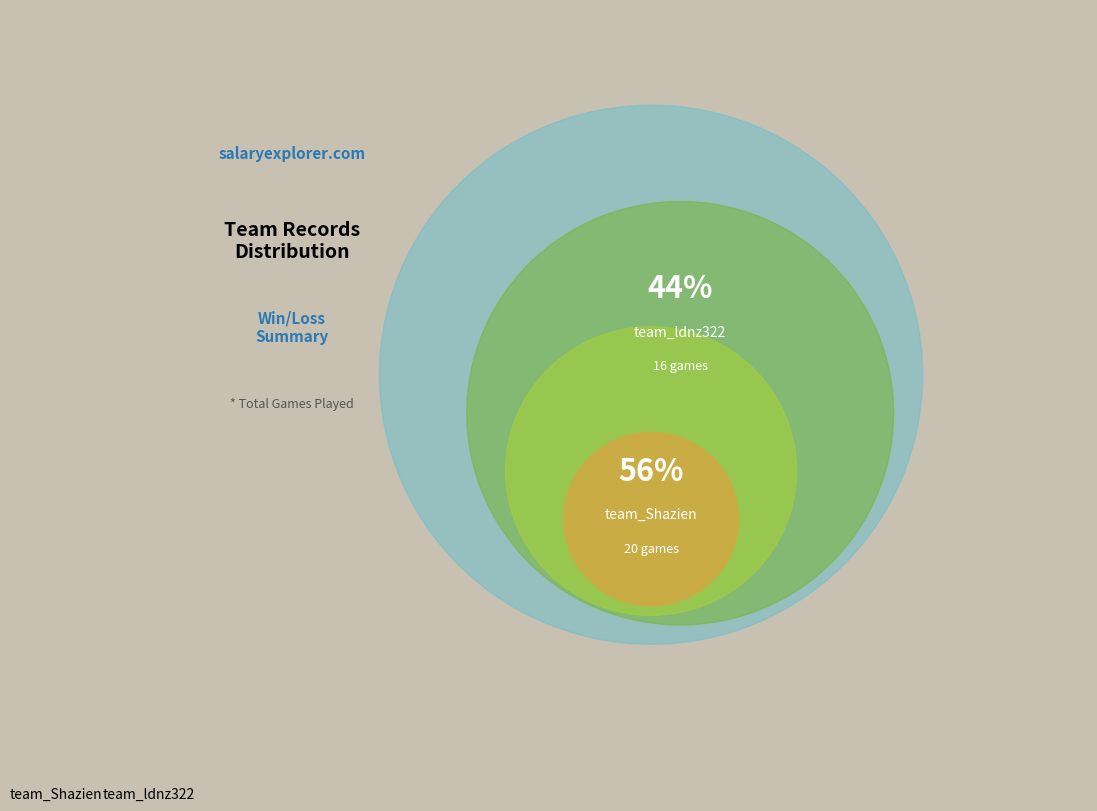

Which slice is the smallest?

team_ldnz322